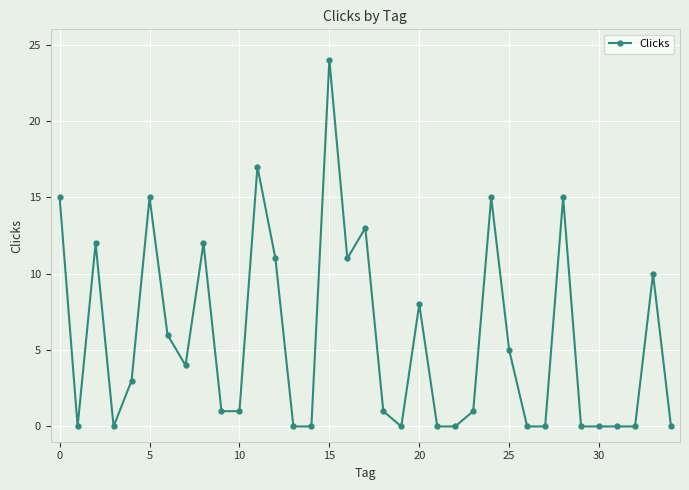

True or false: the data has more than 1 interior local peaks.

True